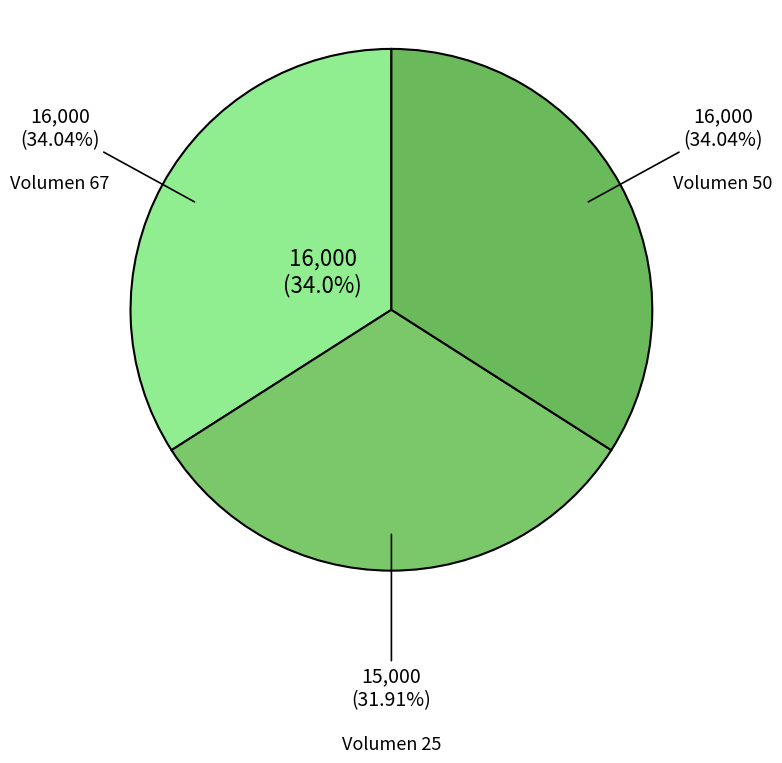

Does any single category account for the majority?

No